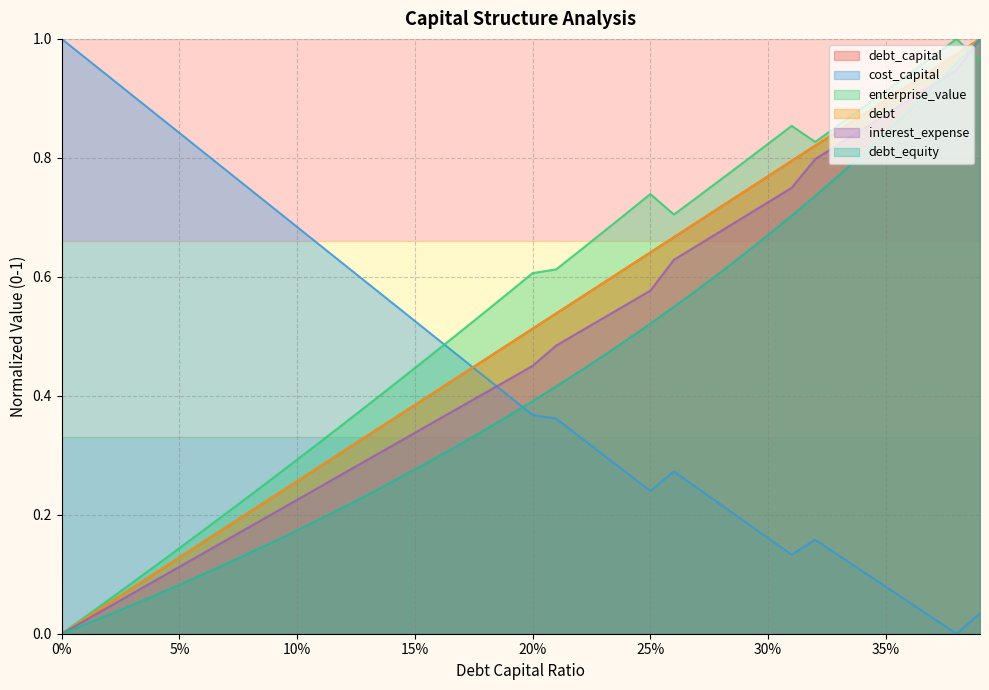

Does the chart display data point markers on the line(s)?

No